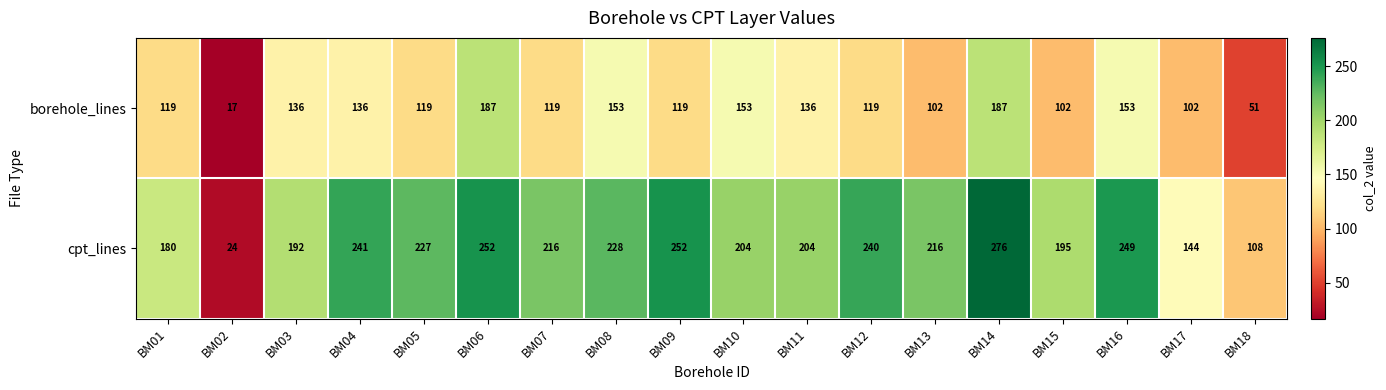

Rank the series by their maximum value, from highest to lowest.

cpt_lines, borehole_lines